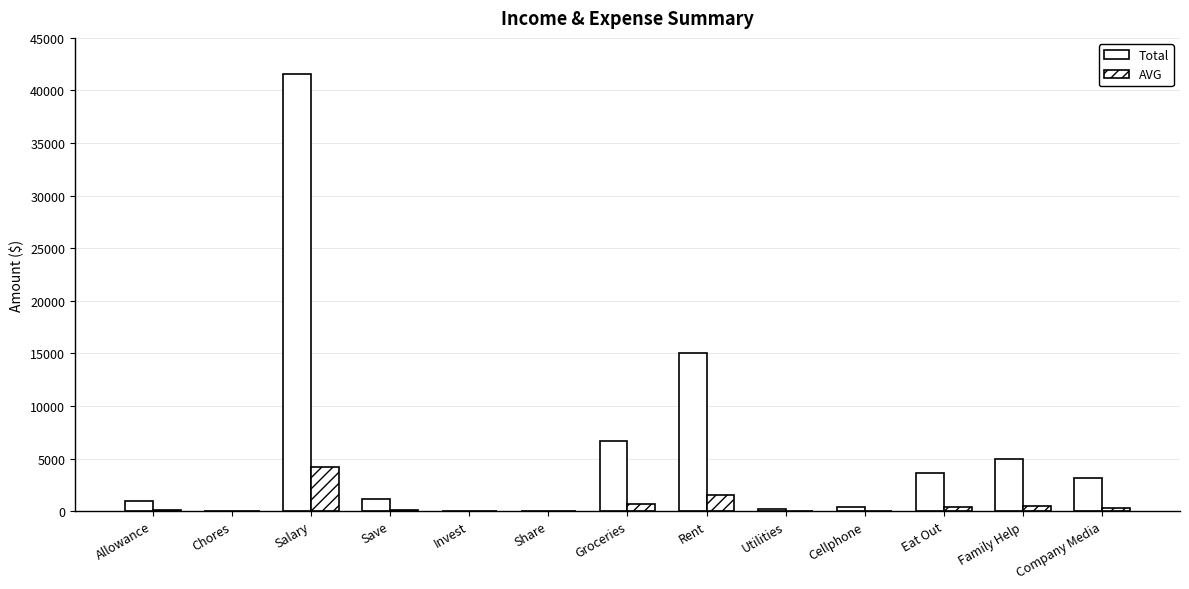

True or false: Total has a value of 41520.0 at Salary.

True